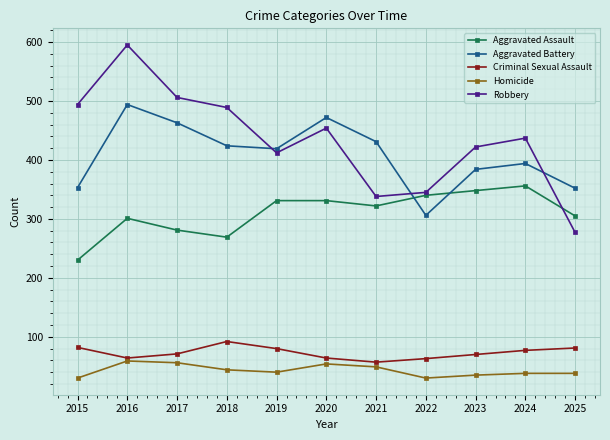

What is the value of the Robbery point at the 9th from the left?

422